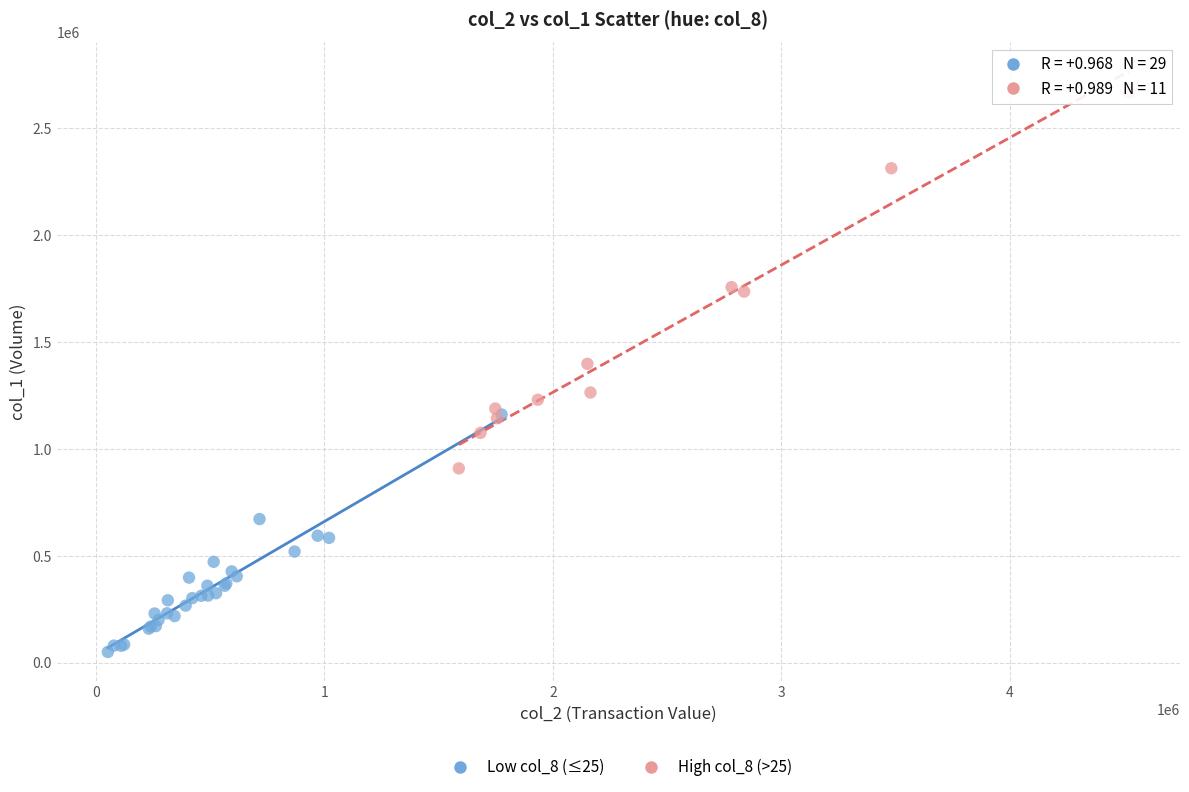

Which series has the largest Y range (max minus min)?

High col_8 (>25)